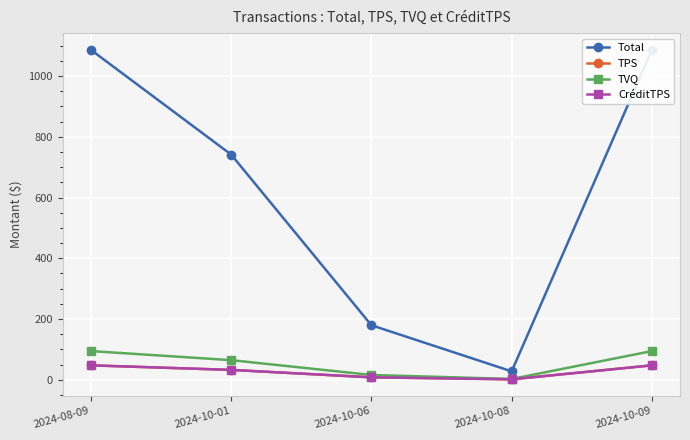

What is the value of the CréditTPS point at the 2nd from the left?

32.2